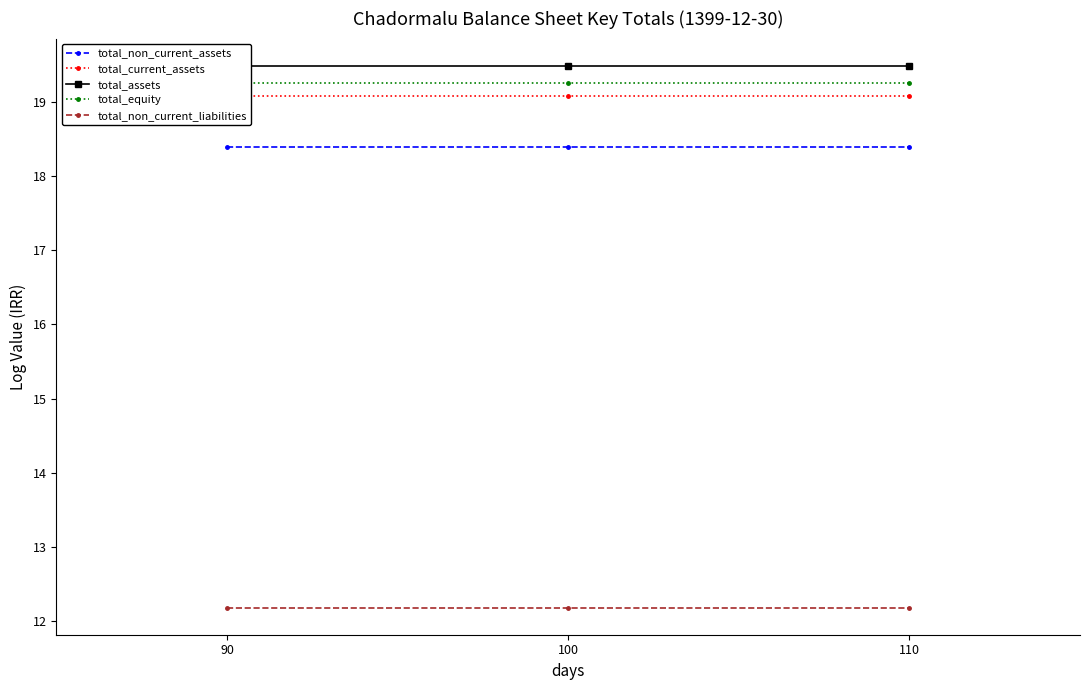

Rank the categories by total_equity value from lowest to highest.

90, 100, 110